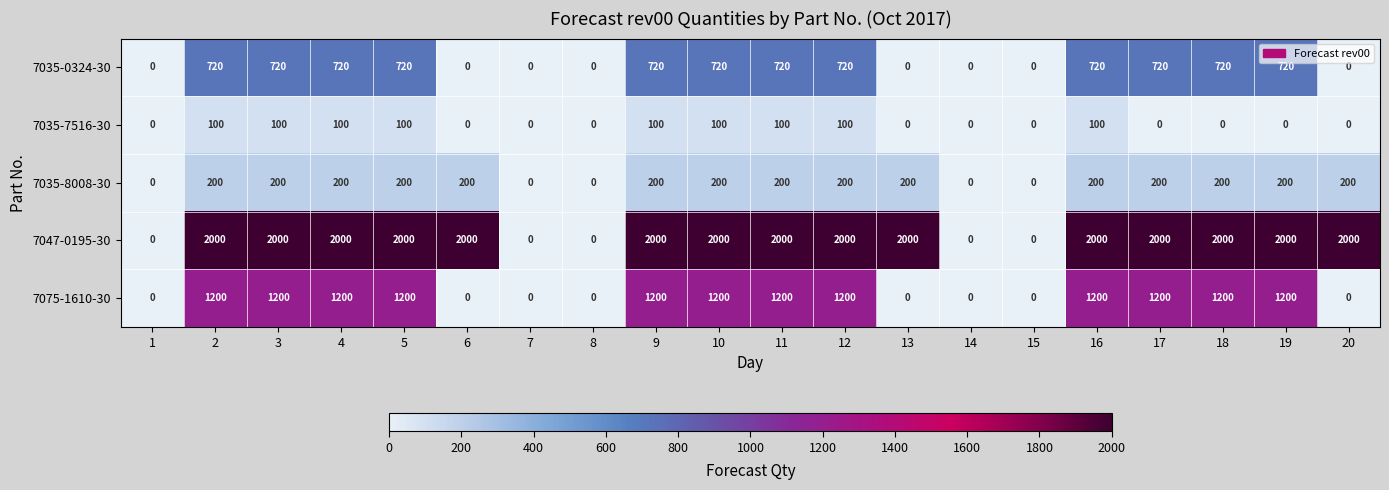

Which series changed the most between 10 and 19?

7035-7516-30